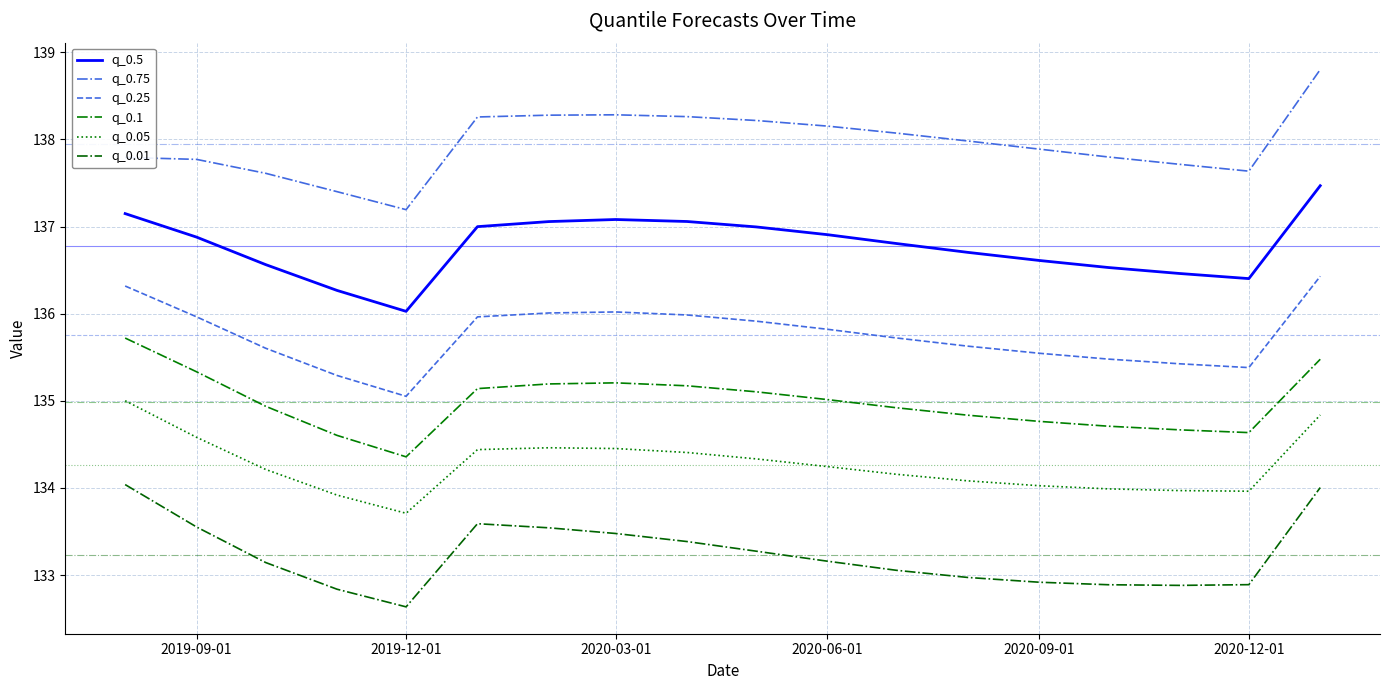

What is the difference between the maximum and second lowest values in the q_0.5 series?

1.2